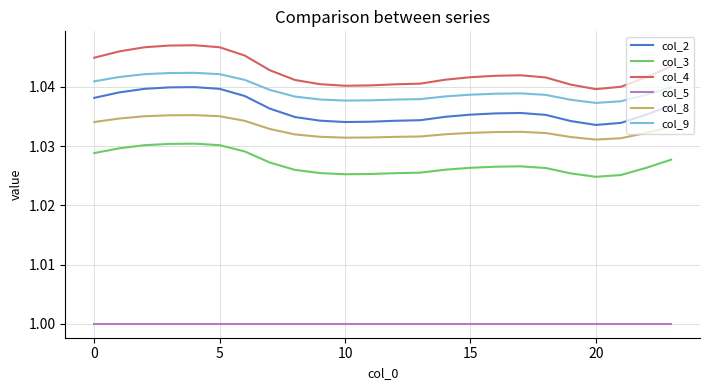

At how many categories does at least one series exceed 1?

24